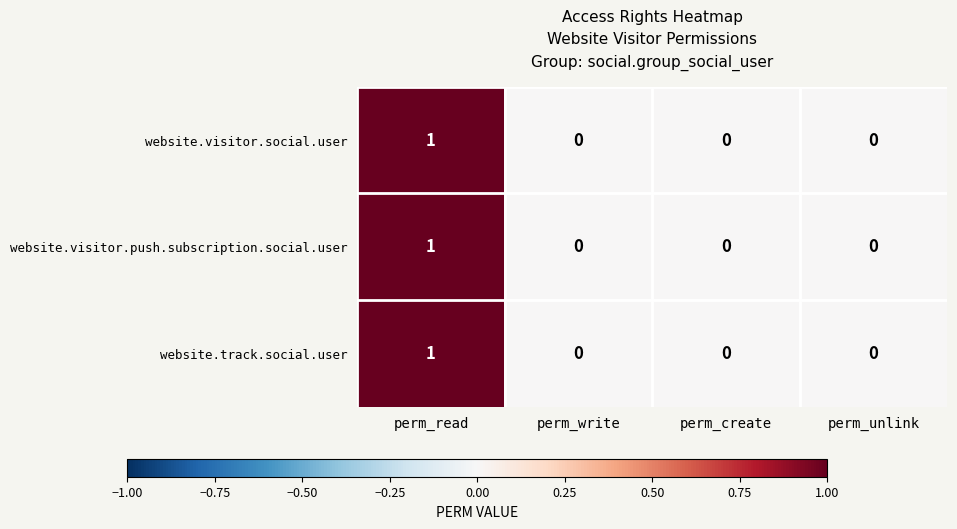

The website.visitor.push.subscription.social.user series shows 2 at perm_read. True or false?

False